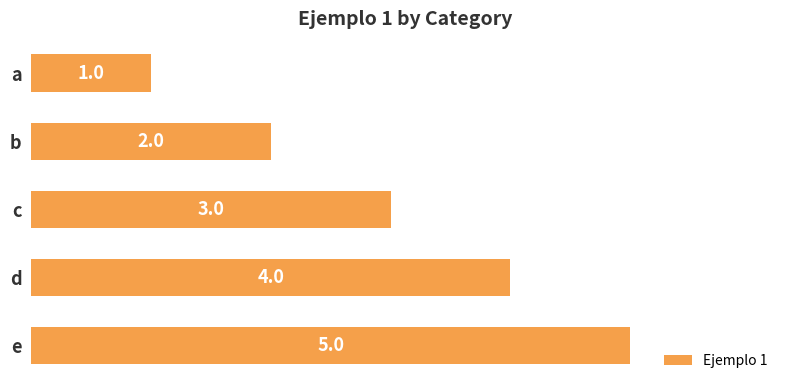

At which label is the value closest to 3?

c